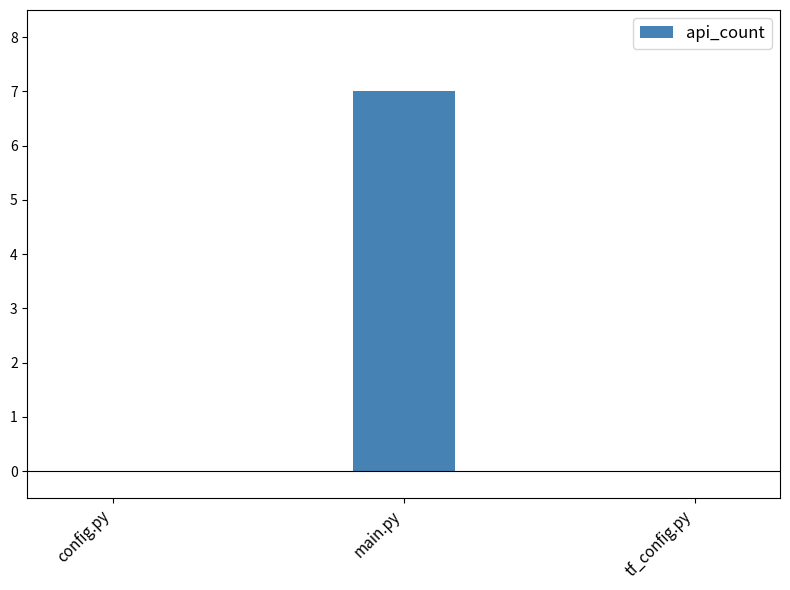

Is it true that the value at tf_config.py is 0?

True